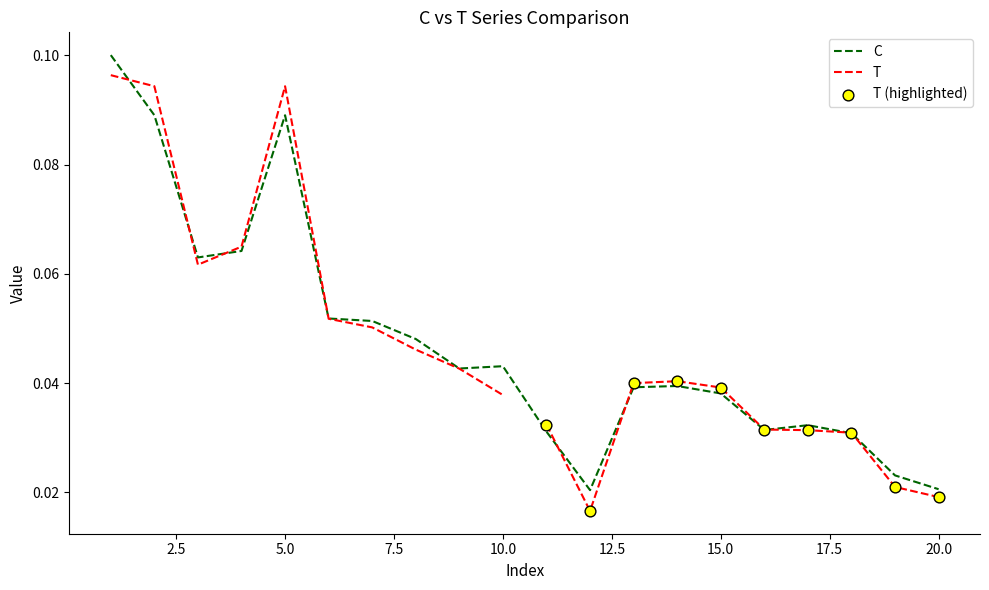

Between 17 and 18, which is larger?

17